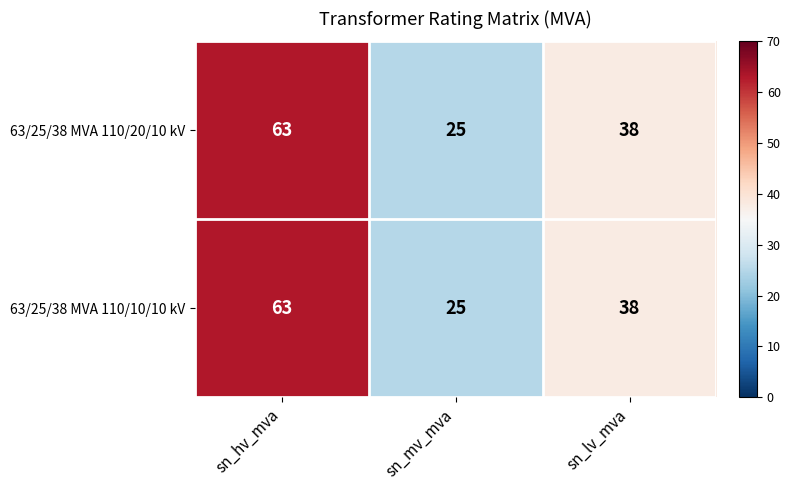

What is the difference between the second highest and minimum values in the 63/25/38 MVA 110/10/10 kV series?

13